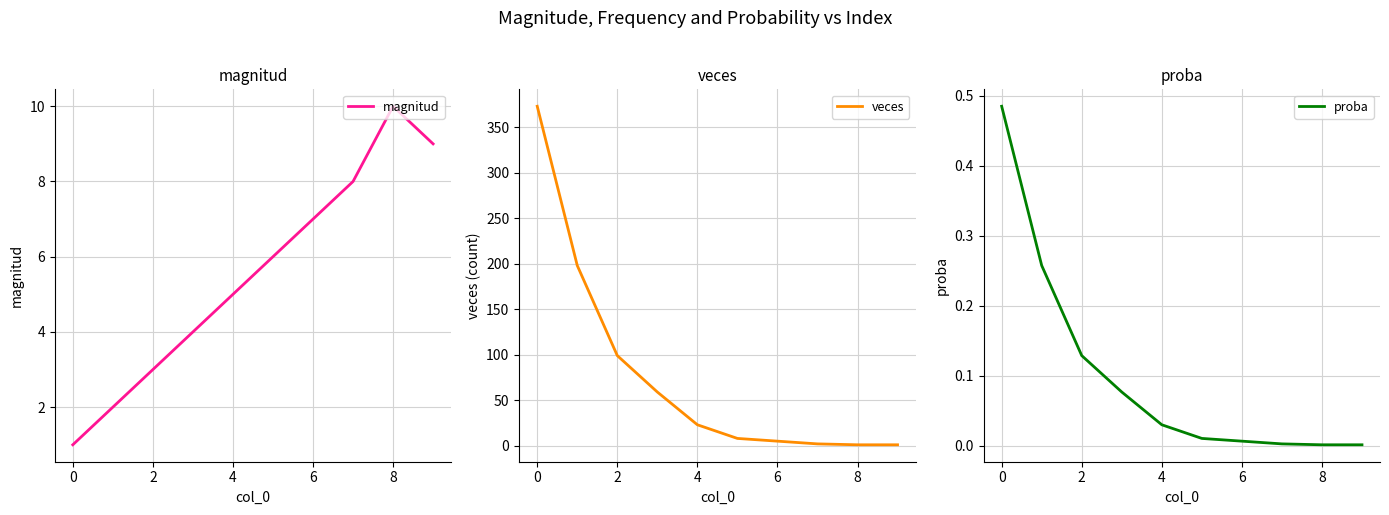

True or false: veces and magnitud cross at least once.

True